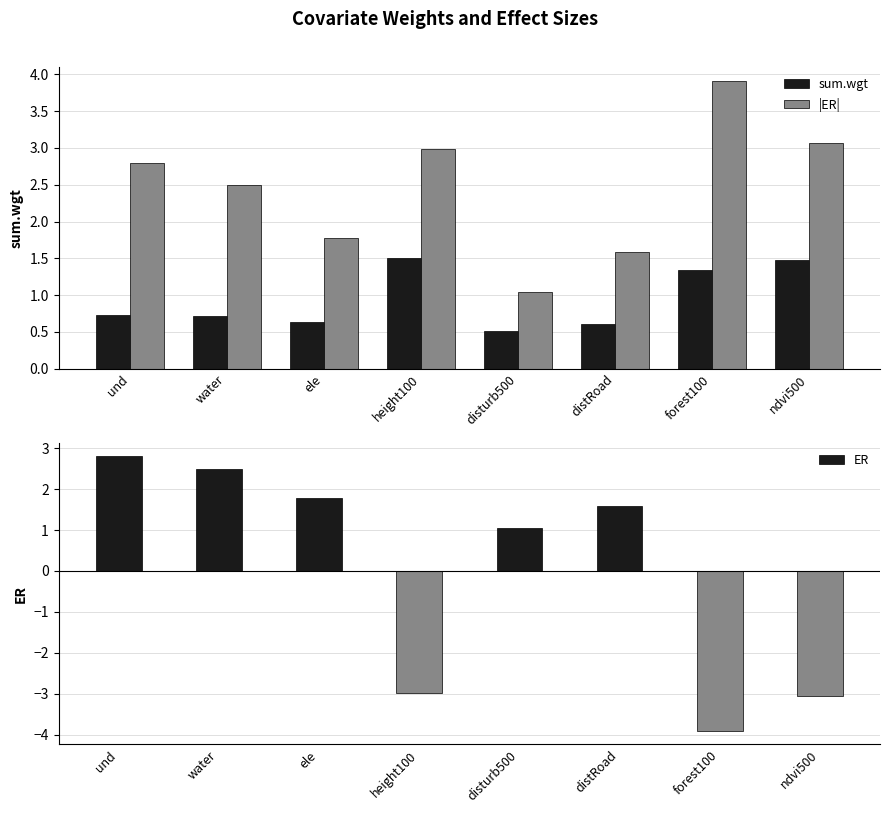

What is the difference between the second highest and minimum values in the |ER| series?

2.0